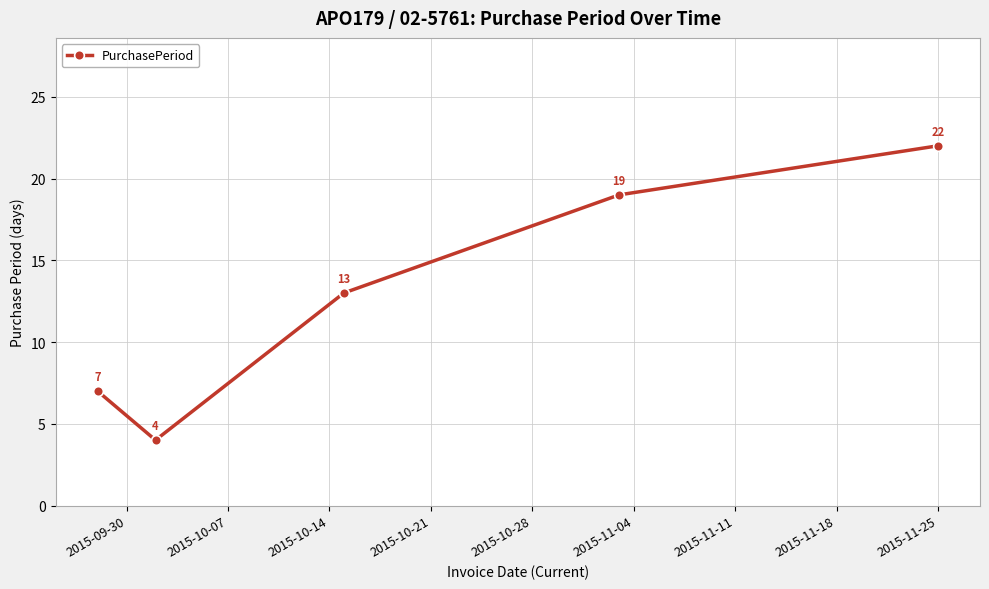

Is this an area chart (filled region under the line)?

No